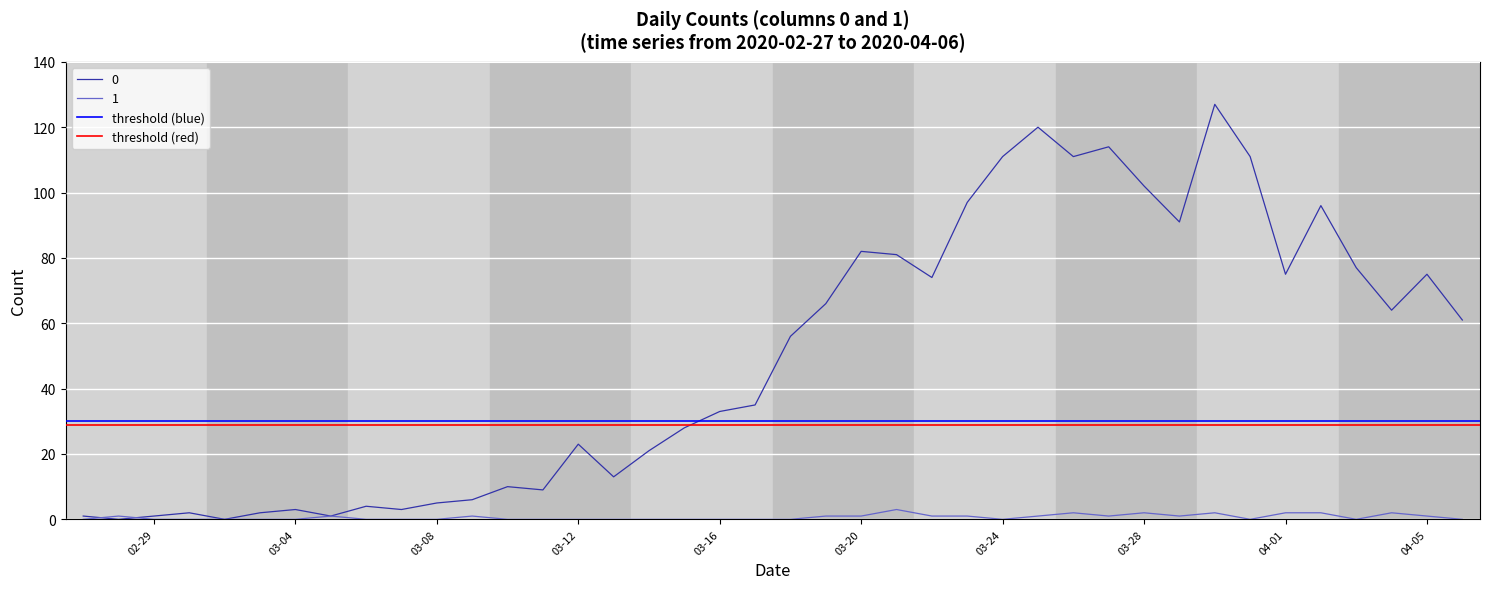

The 0 series shows 48 at 03-16. True or false?

False